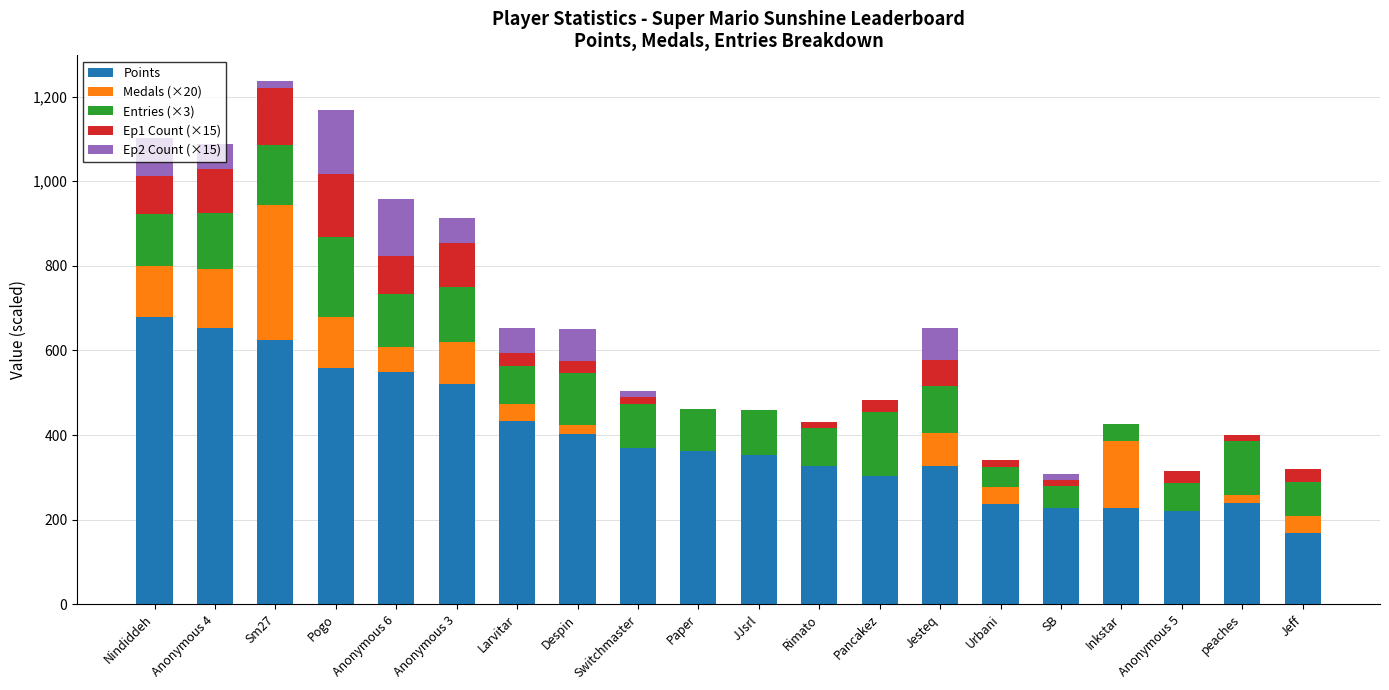

The value of Points at Anonymous 4 is 652. True or false?

True